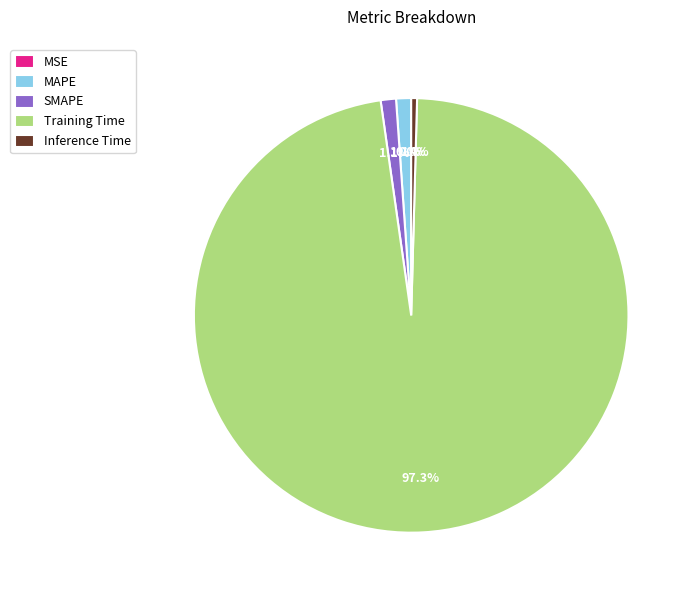

Which category has the biggest portion of the pie?

Training Time